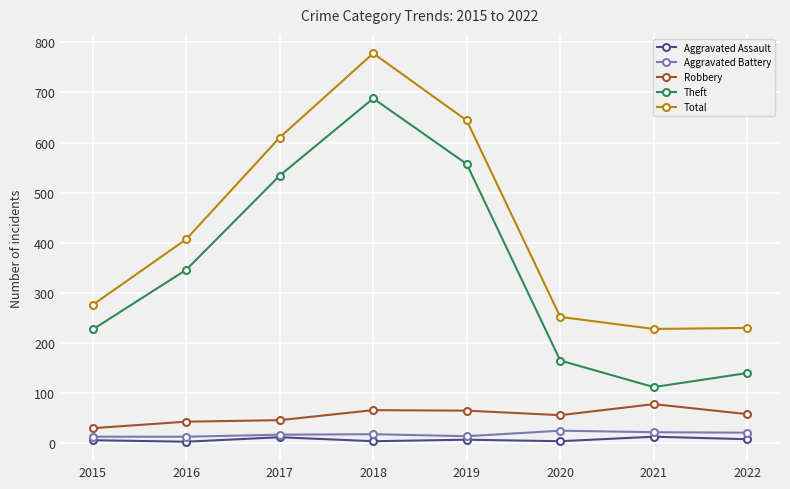

In Theft, how many points are higher than both neighbors (excluding endpoints)?

1